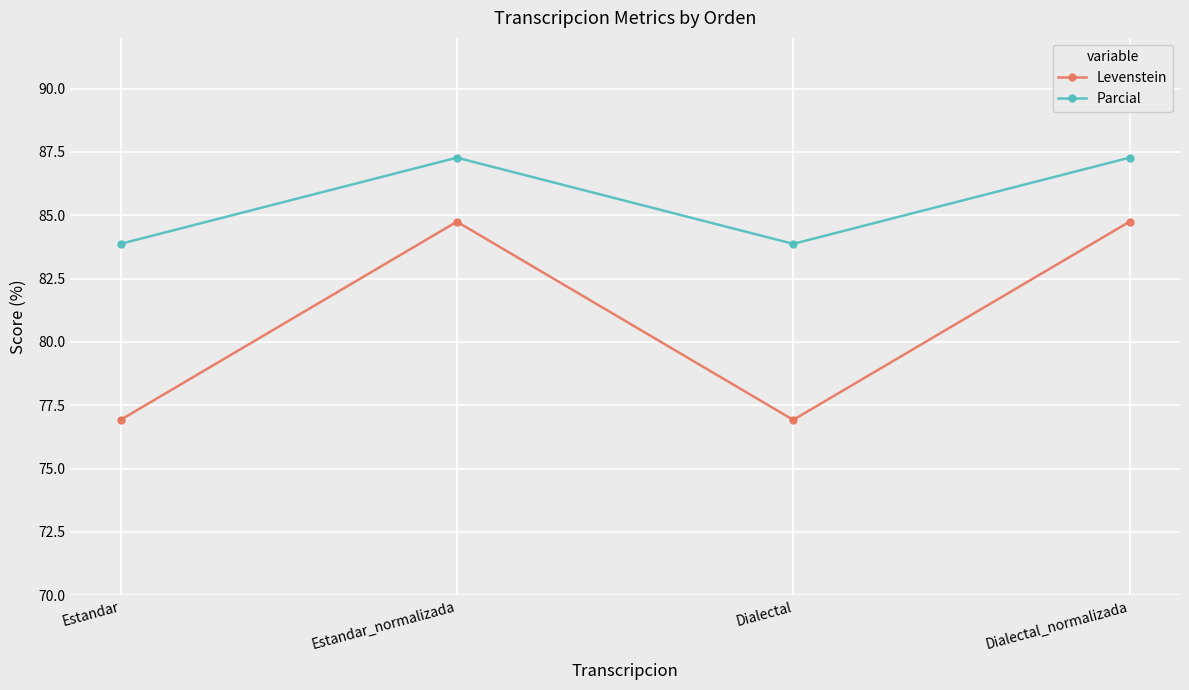

What is the maximum value shown in the chart?

87.3